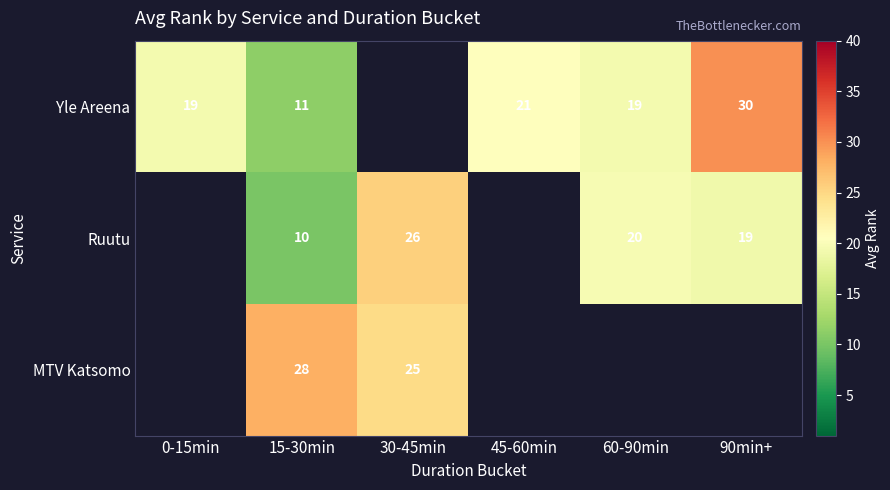

At how many categories does at least one series exceed 20?

4